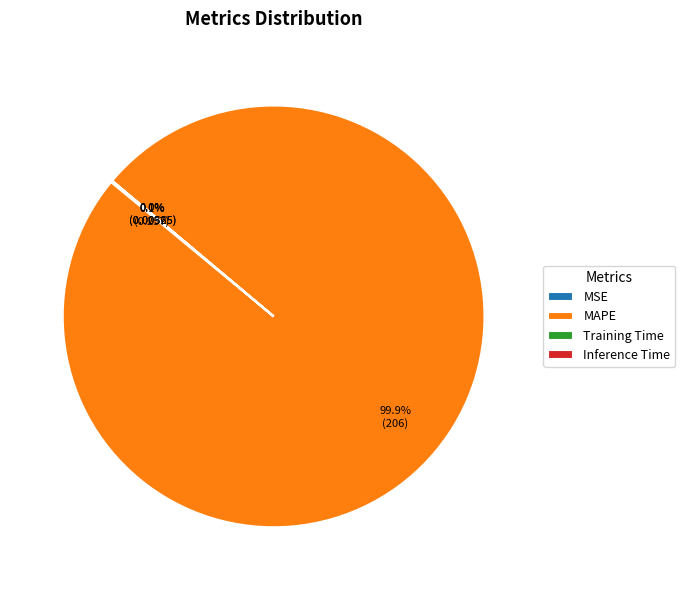

Which slice is the largest?

MAPE